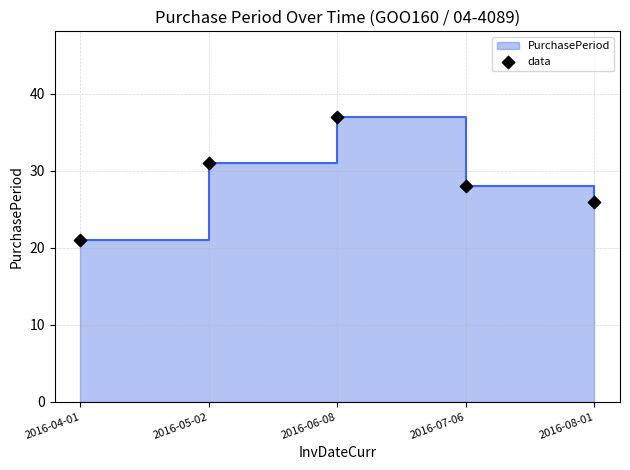

Between 2016-08-01 and 2016-06-08, which is larger?

2016-06-08